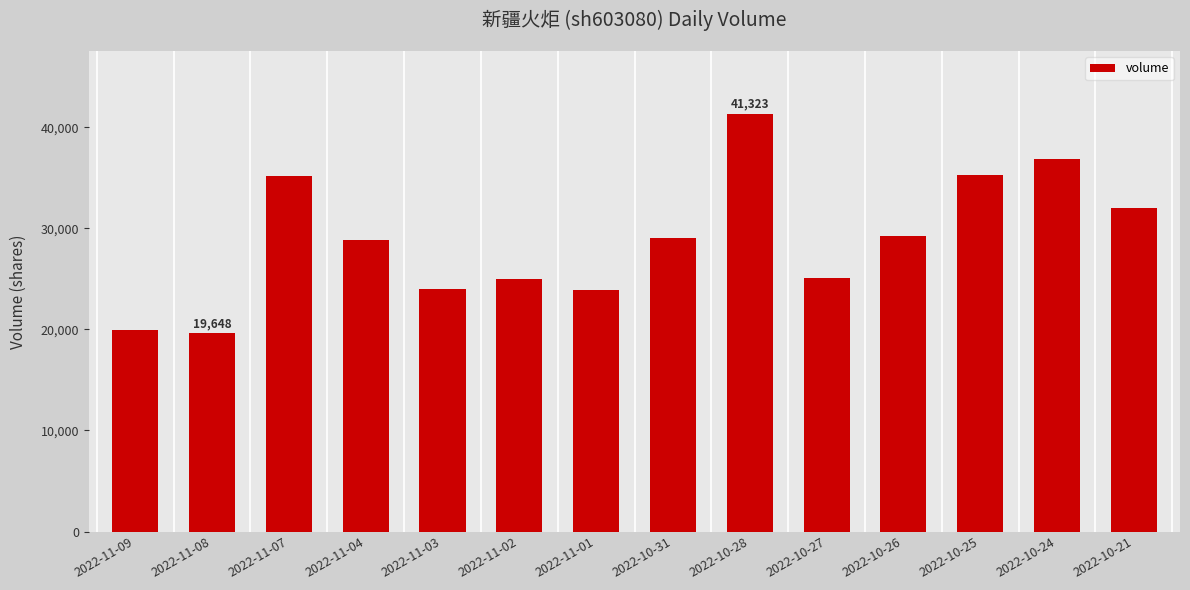

How many distinct data groups are displayed?

1